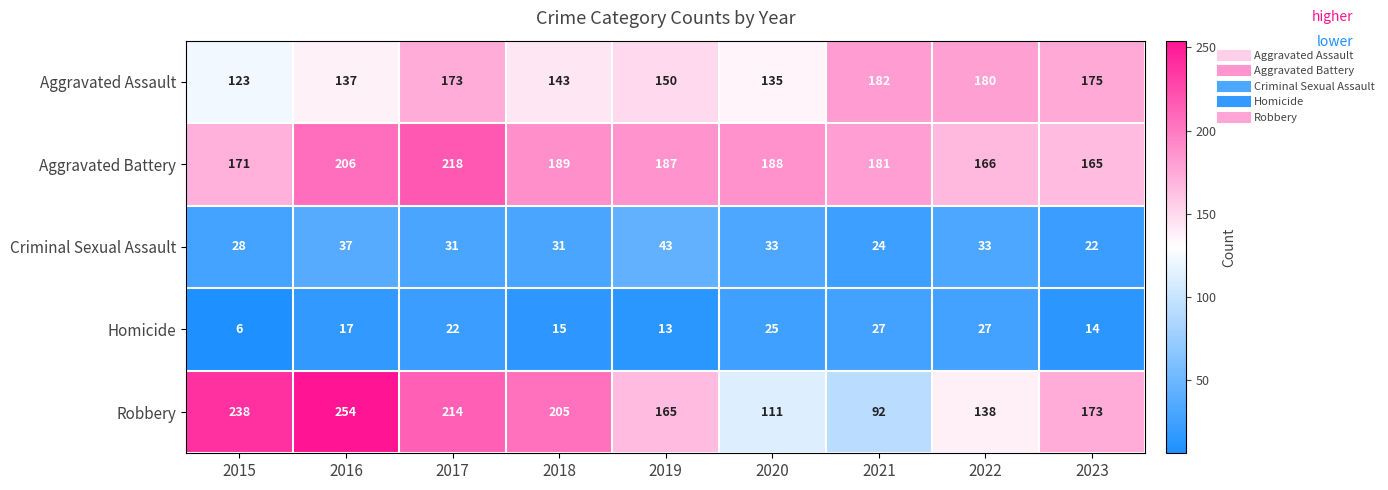

At how many categories does at least one series exceed 29?

9